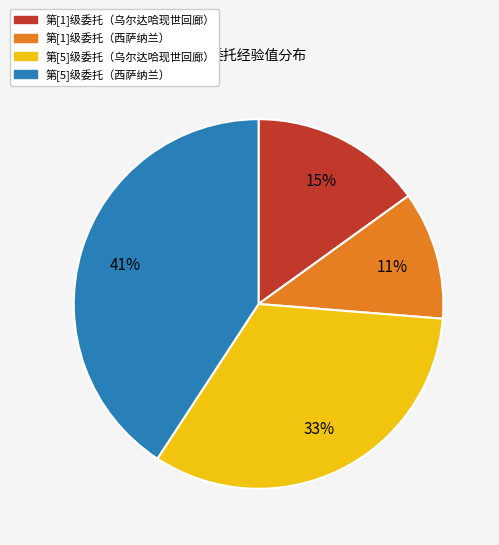

Is there any slice that represents more than half of the pie?

No